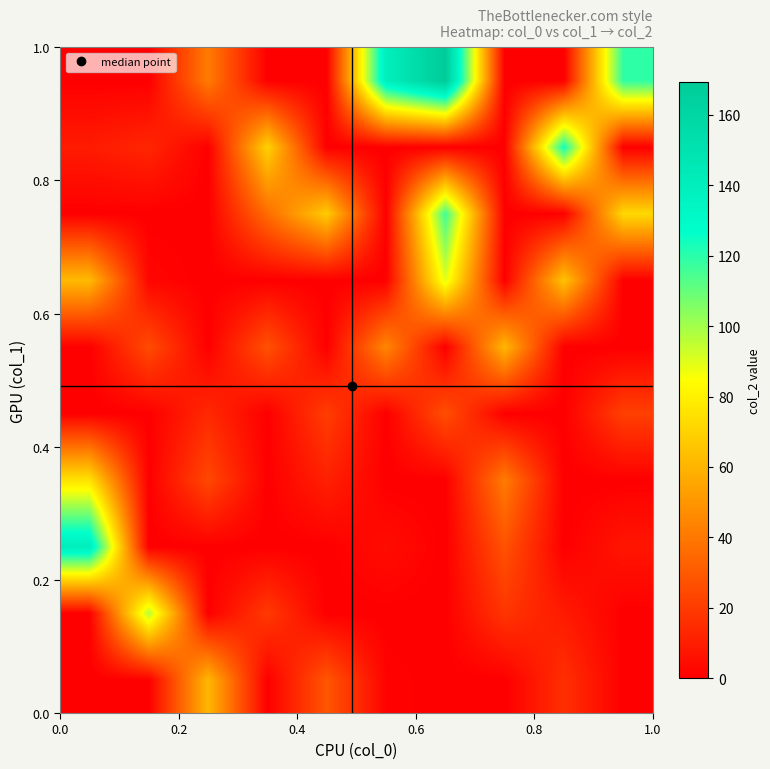

How many series are shown in this chart?

10